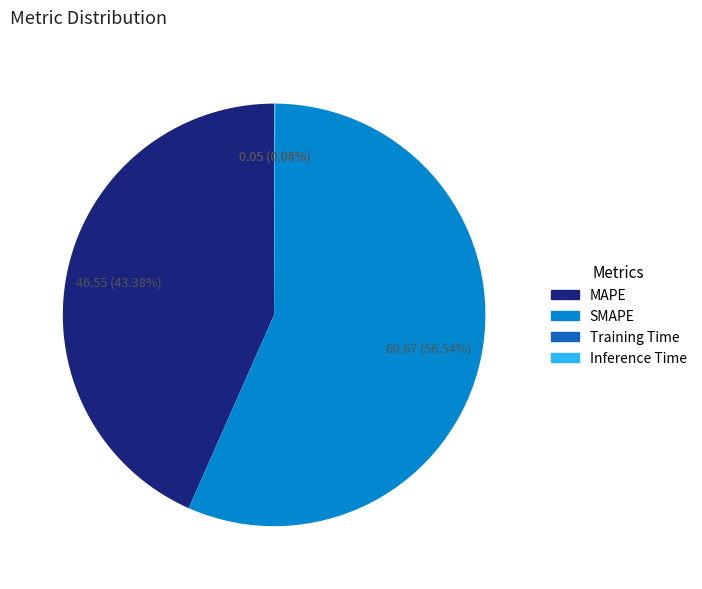

Which category has the biggest portion of the pie?

SMAPE